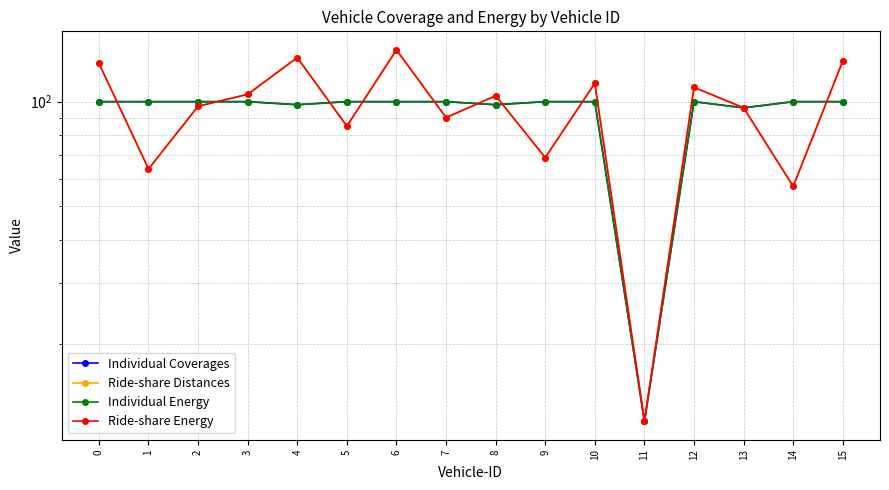

Where is Ride-share Distances nearest to the value 76?

9